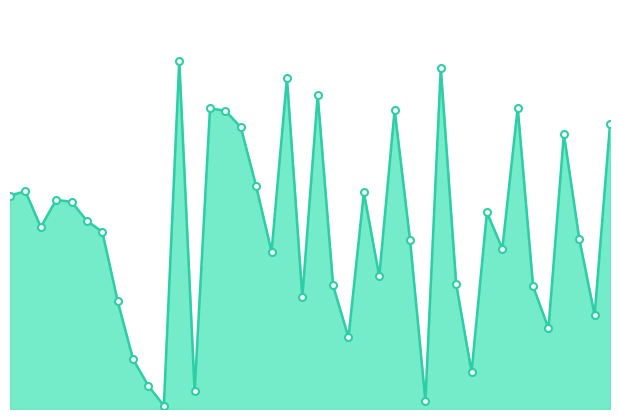

Reading left to right, list all the values displayed in this chart.

146640992	149639536	124969864	143697464	142320752	129304808	121689848	73976240	34152848	15773504	2318192	238983744	12223728	206549896	204964192	193628144	153067088	108104104	227331760	76926264	215586488	84898432	49148224	148846120	91161160	205483824	116181512	5475944	234120360	85806344	25452592	135190672	110129032	206865032	84328744	55391072	189057936	117025530	64503064	195537048